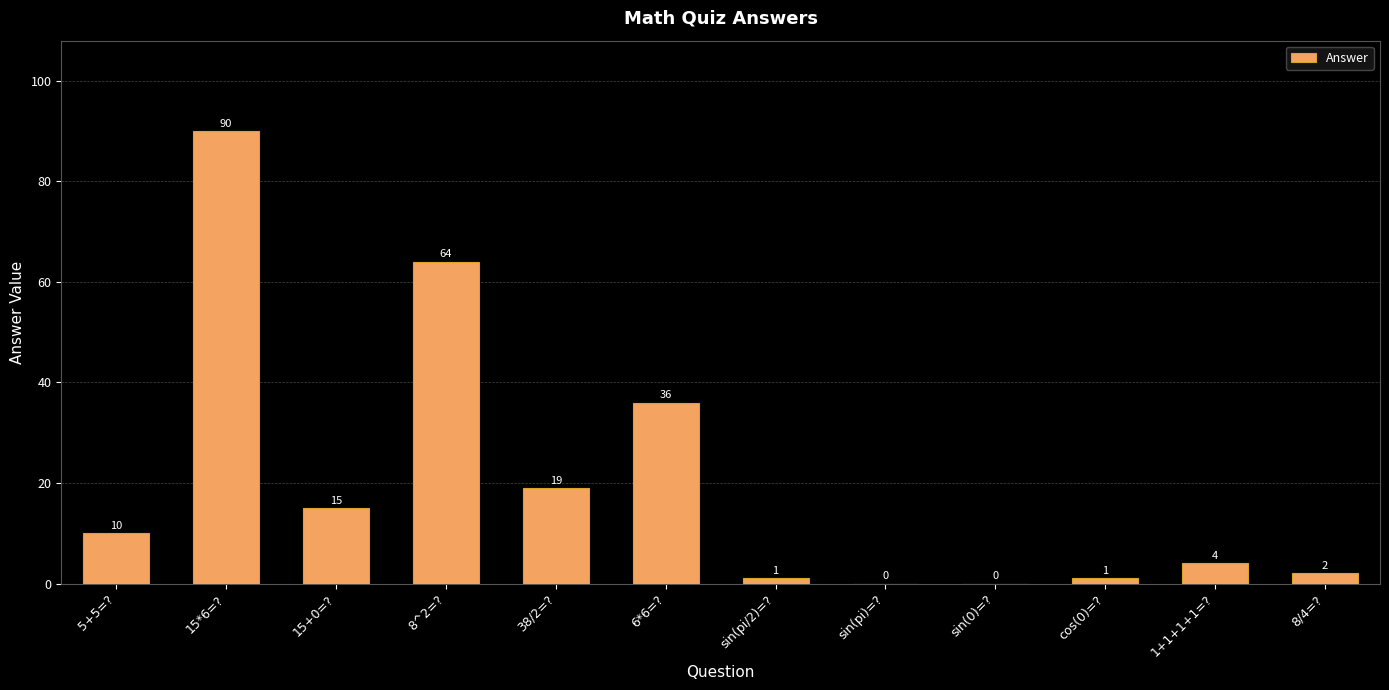

What is the change in value from 15+0=? to sin(pi)=??

-15